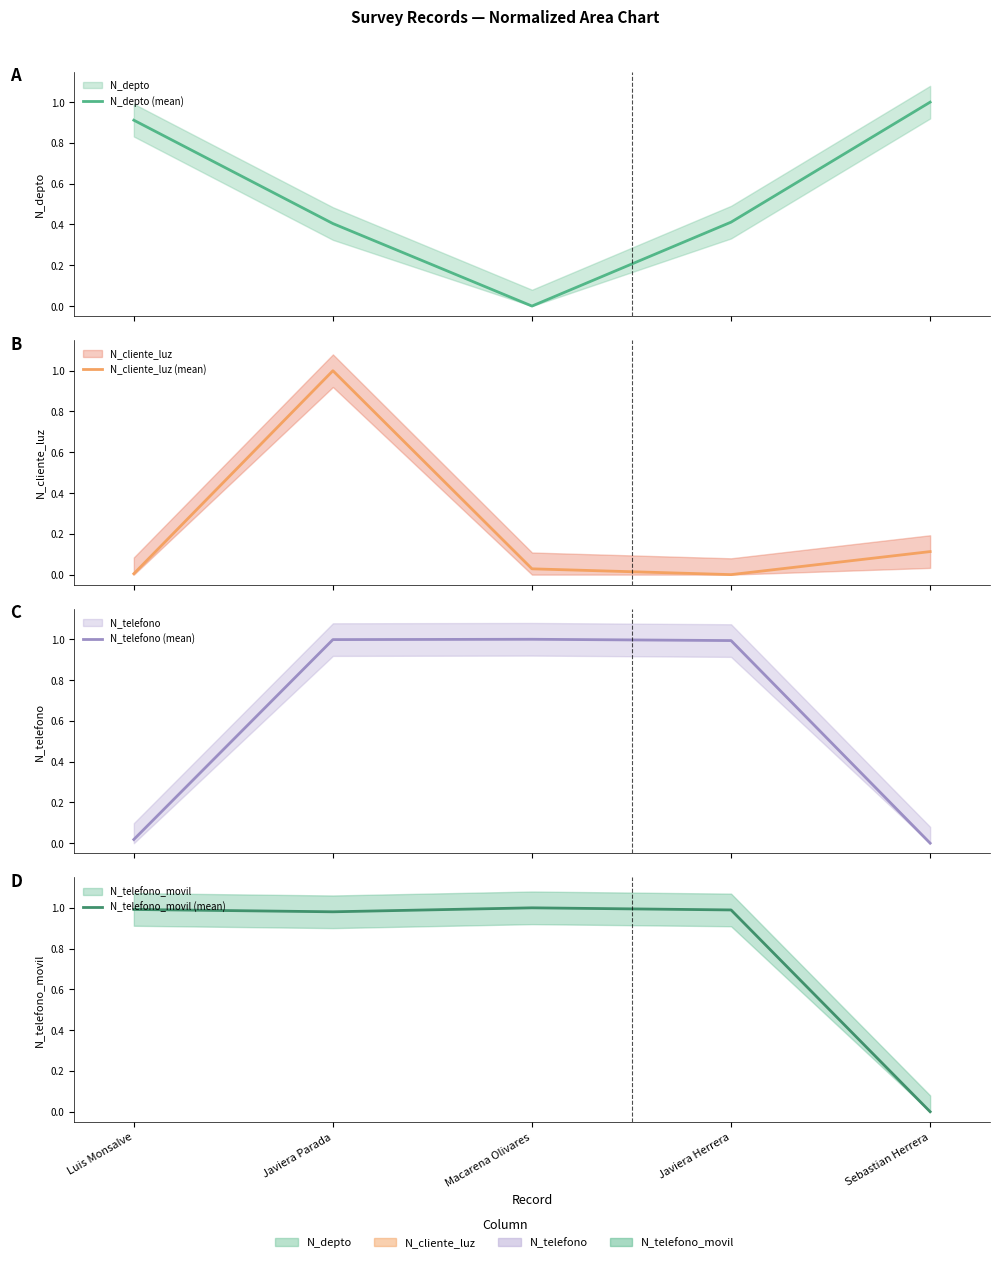

What is the label of the 1st point from the right?

Sebastian Herrera